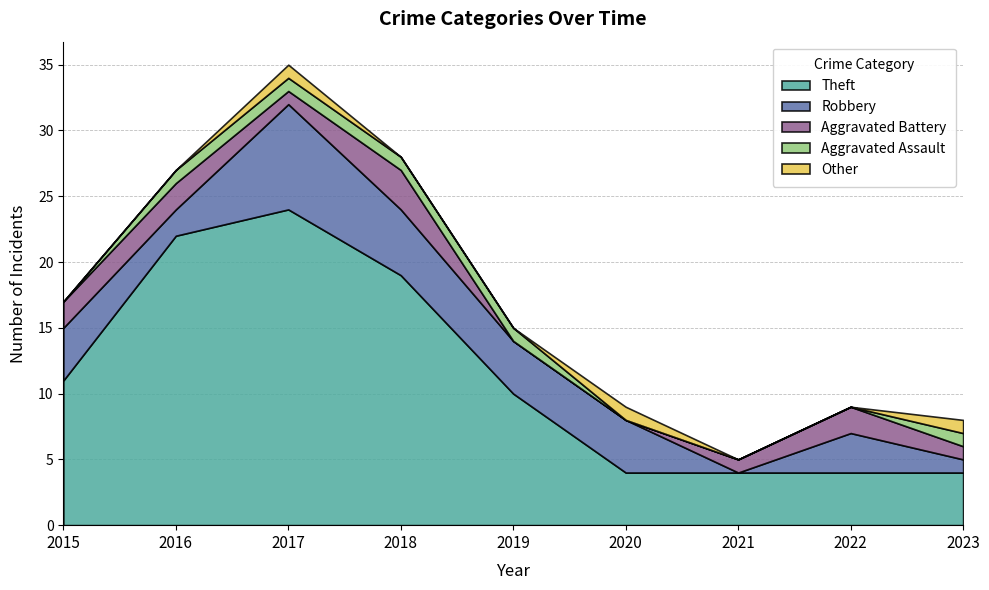

What is the difference between the maximum and minimum values in the Aggravated Battery series?

3